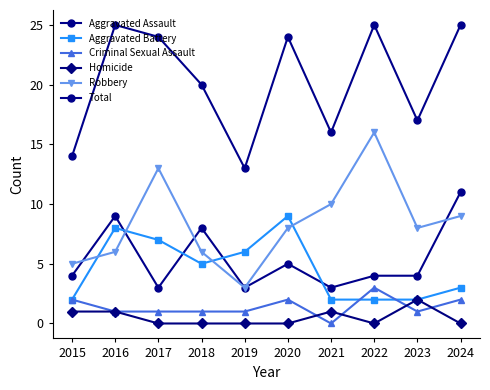

Reading left to right, transcribe all the data shown in this chart.

Aggravated Assault: 4	9	3	8	3	5	3	4	4	11
Aggravated Battery: 2	8	7	5	6	9	2	2	2	3
Criminal Sexual Assault: 2	1	1	1	1	2	0	3	1	2
Homicide: 1	1	0	0	0	0	1	0	2	0
Robbery: 5	6	13	6	3	8	10	16	8	9
Total: 14	25	24	20	13	24	16	25	17	25